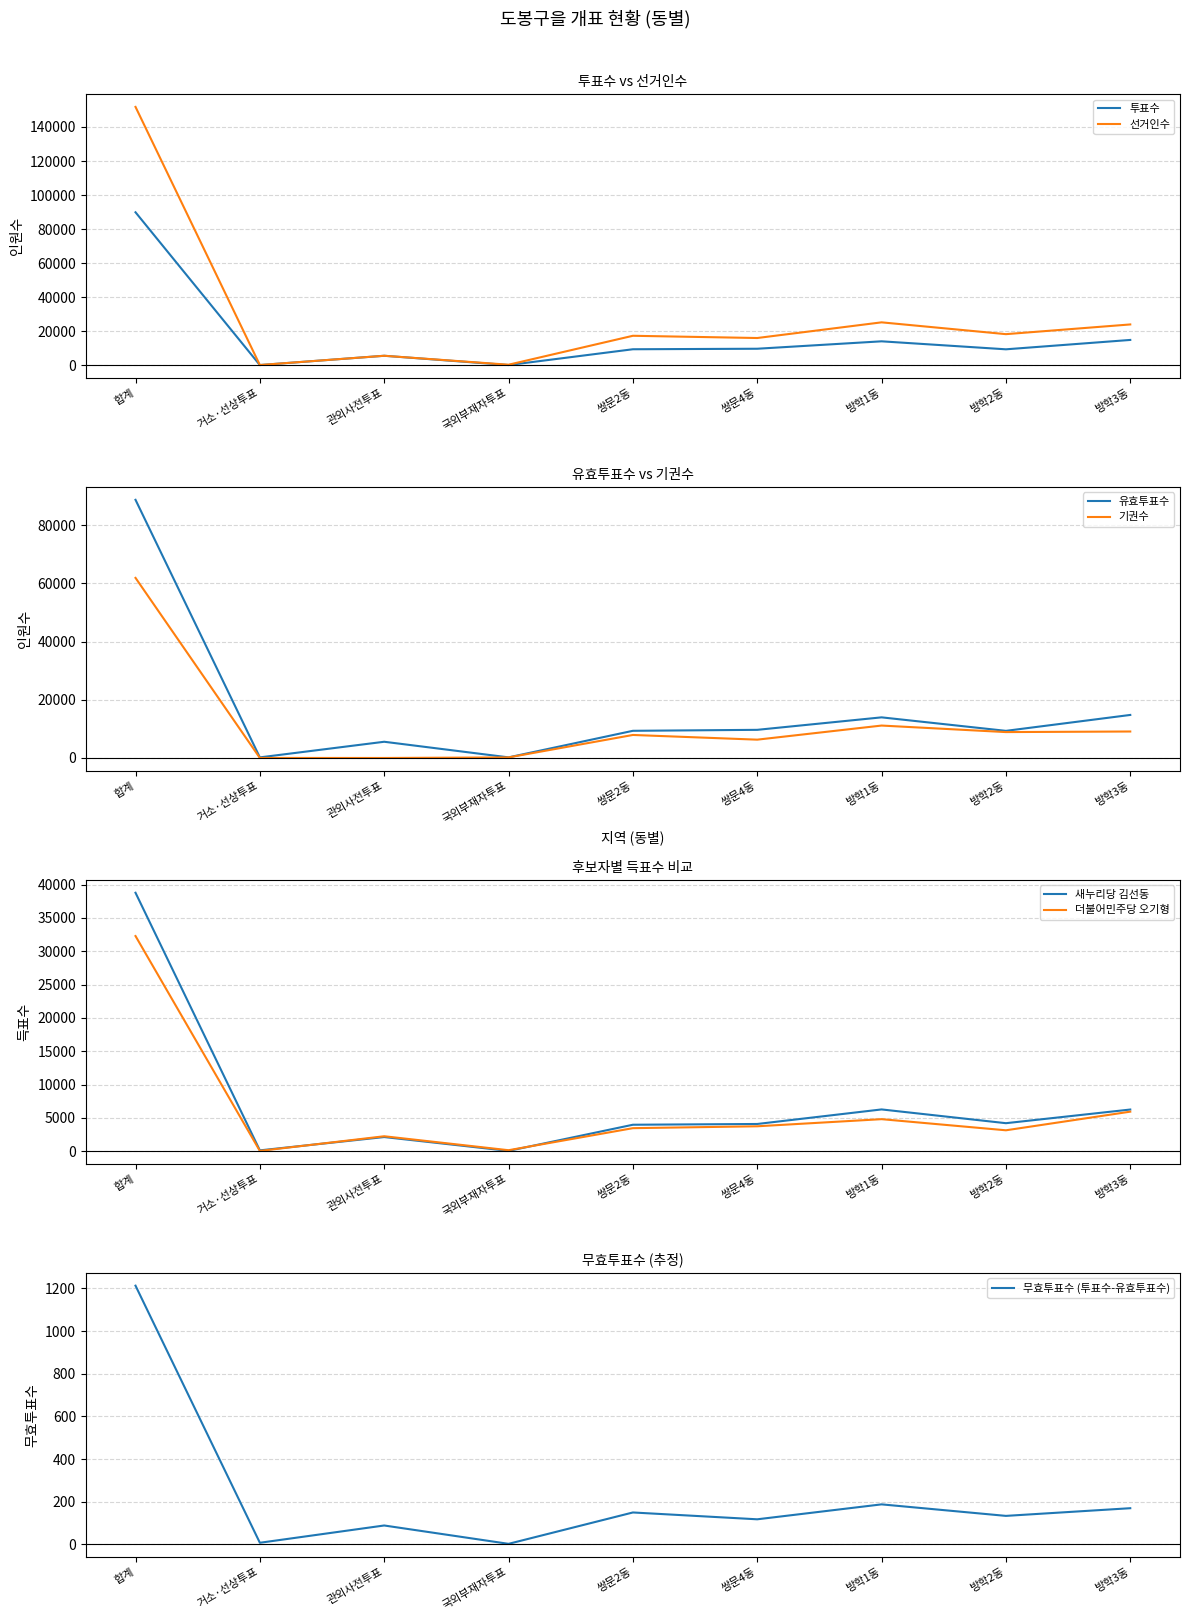

Which series has the largest range (max minus min)?

선거인수